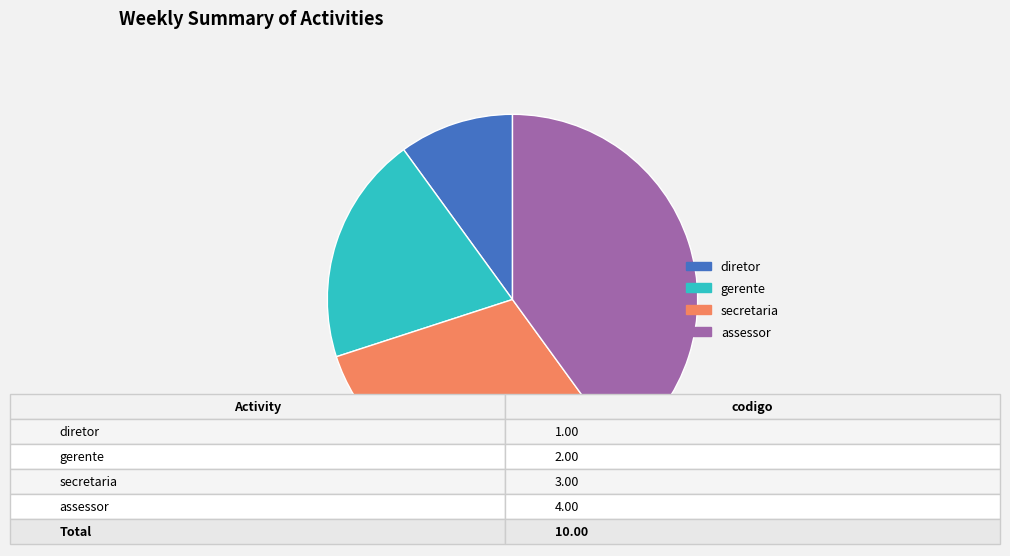

Between secretaria and assessor, which is larger?

assessor